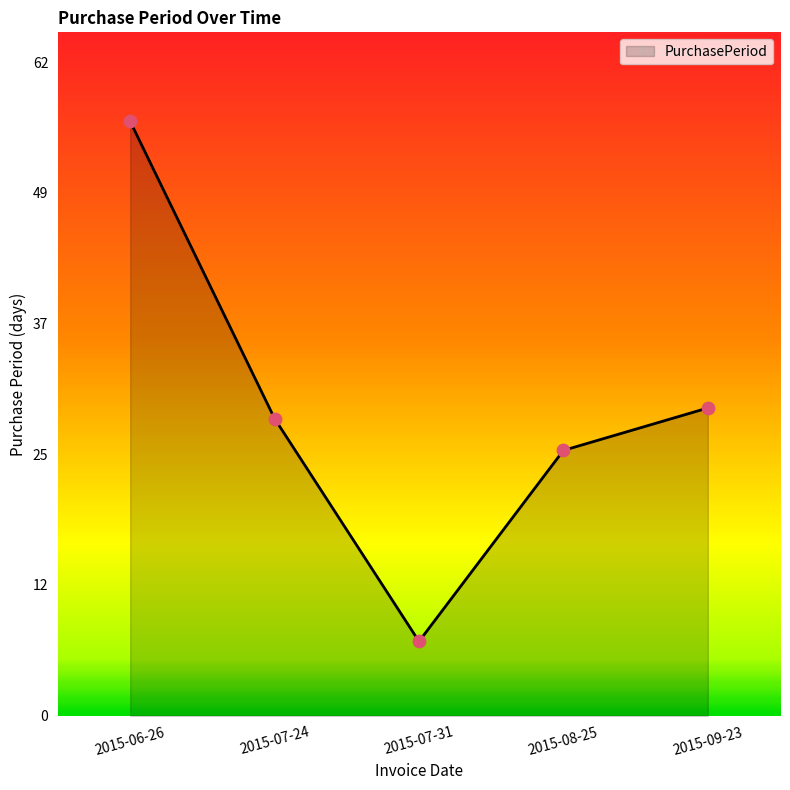

Which has a higher value, 2015-07-31 or 2015-06-26?

2015-06-26